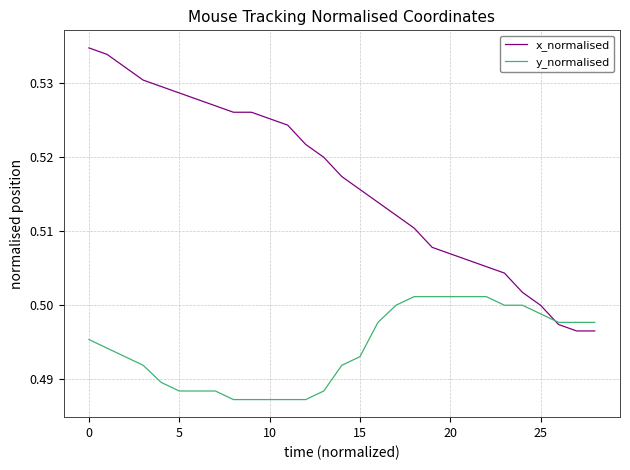

What are all the series names shown in the legend?

x_normalised, y_normalised